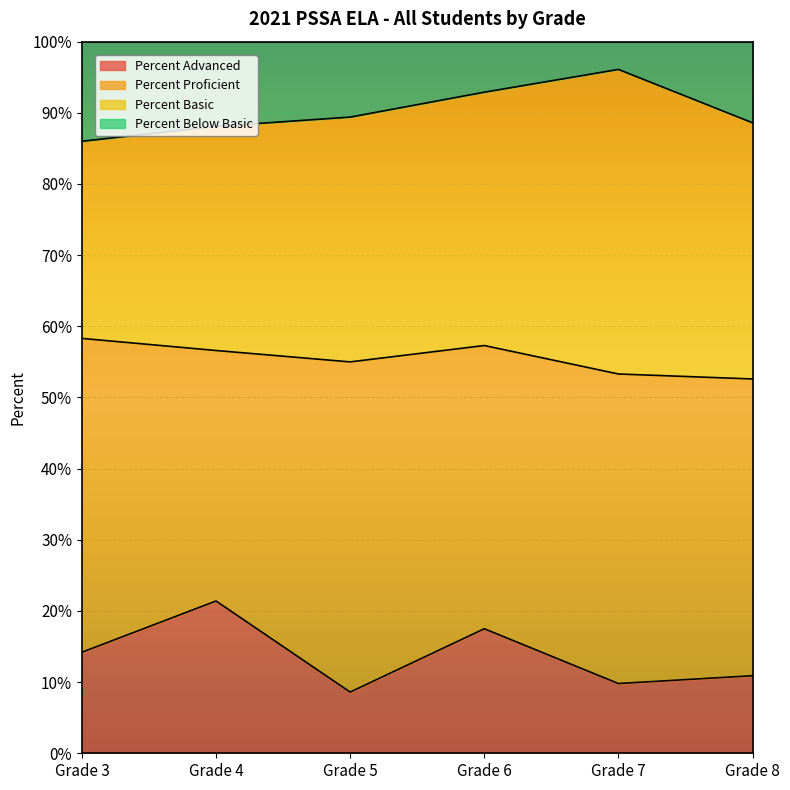

What is the total value across all series at Grade 4?

100.0